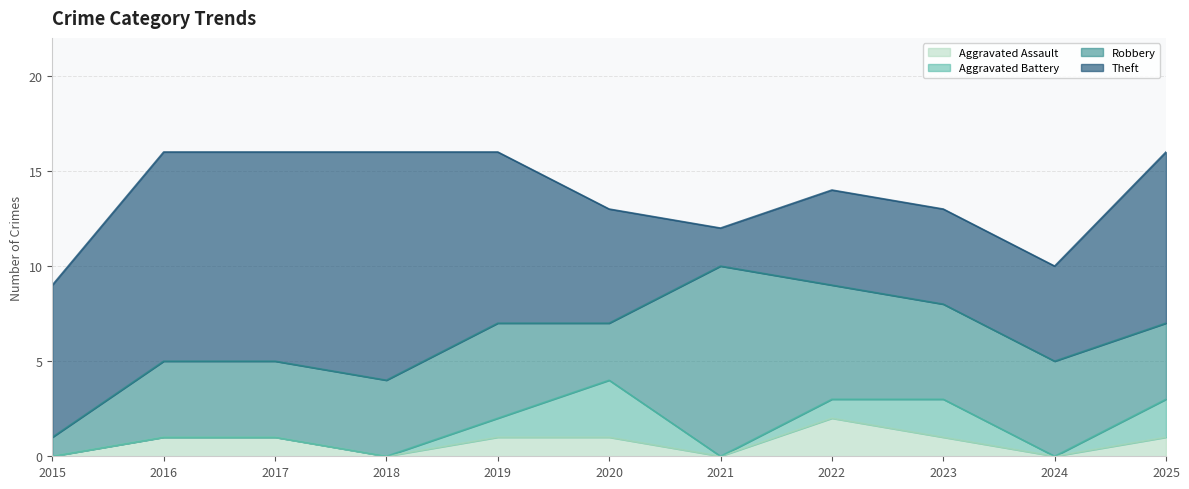

The value of Theft at 2015 is 8. True or false?

True